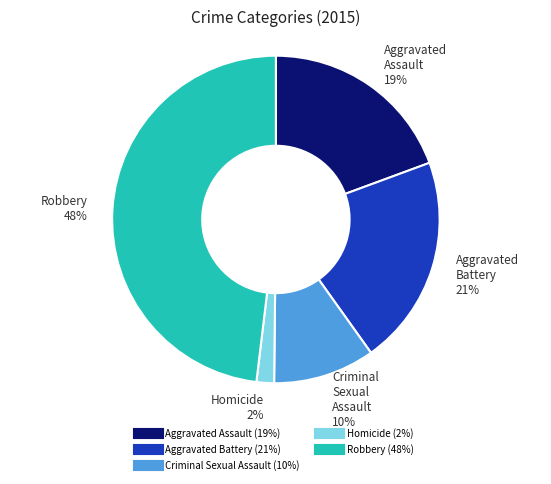

Between Homicide and Aggravated Battery, which is larger?

Aggravated Battery